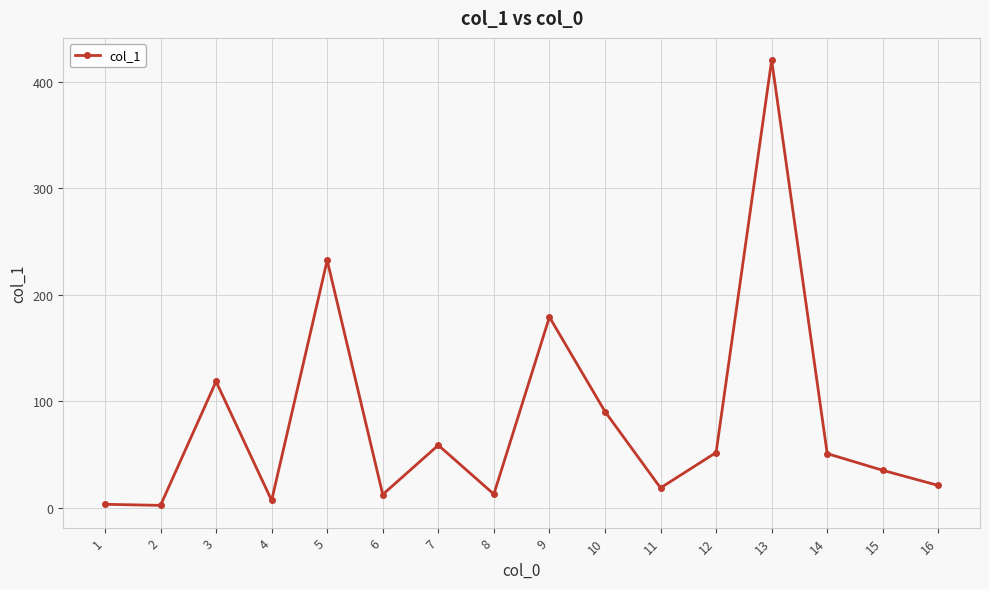

Which has a higher value, 14 or 2?

14